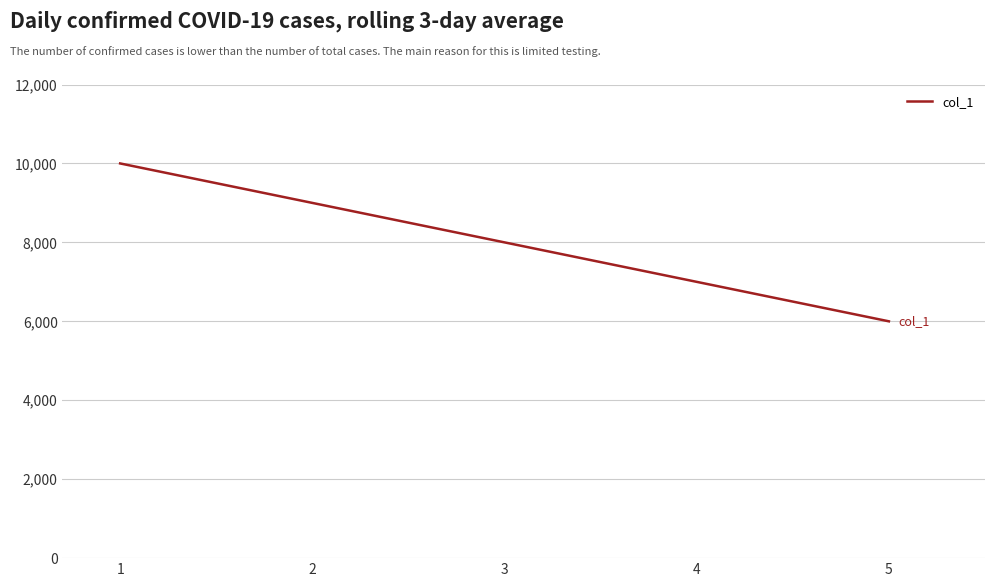

How many distinct data groups are displayed?

1